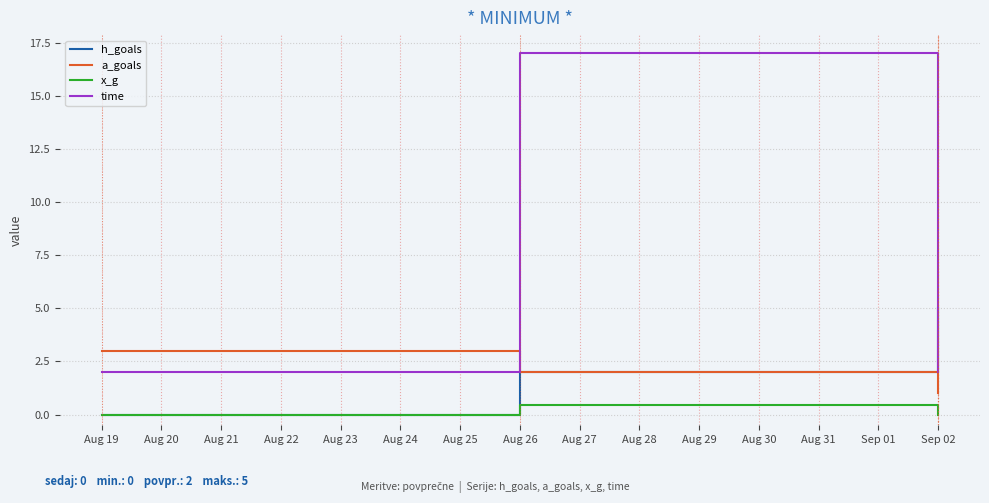

At which category is the sum across all series the highest?

Aug 26